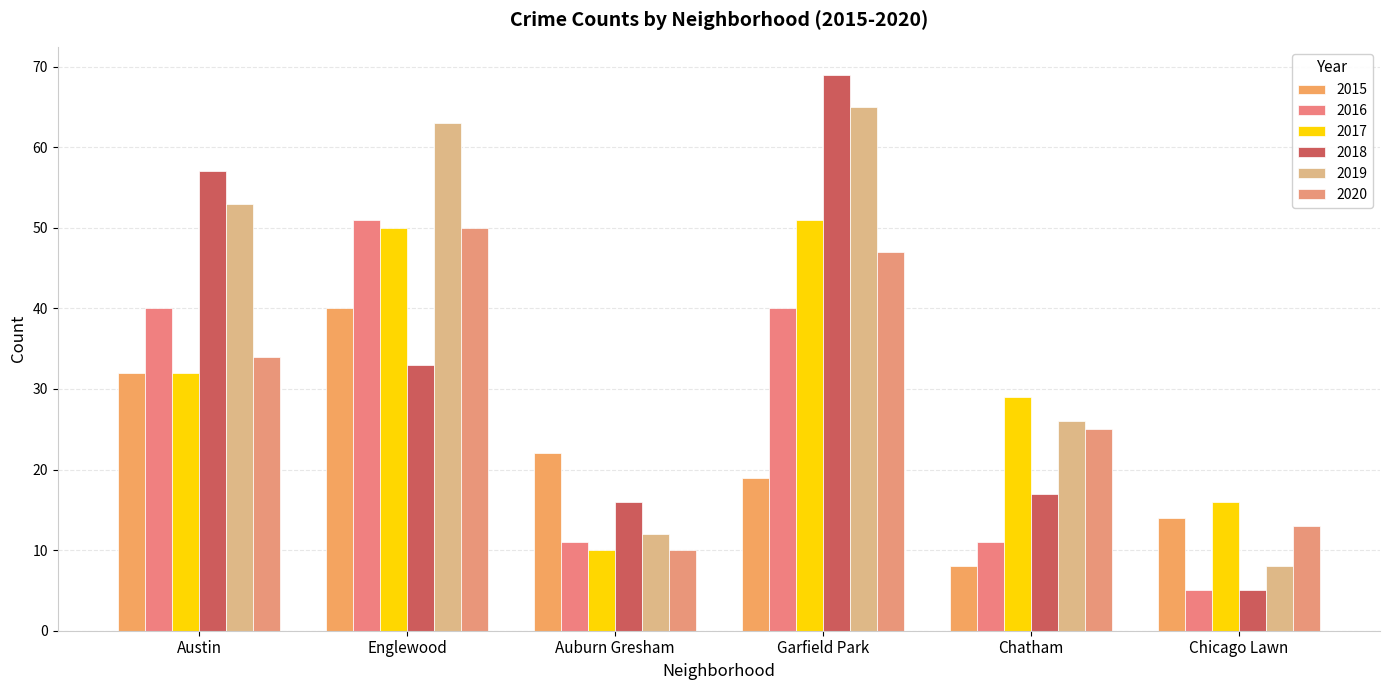

What is the lowest value of the 2017 series?

10